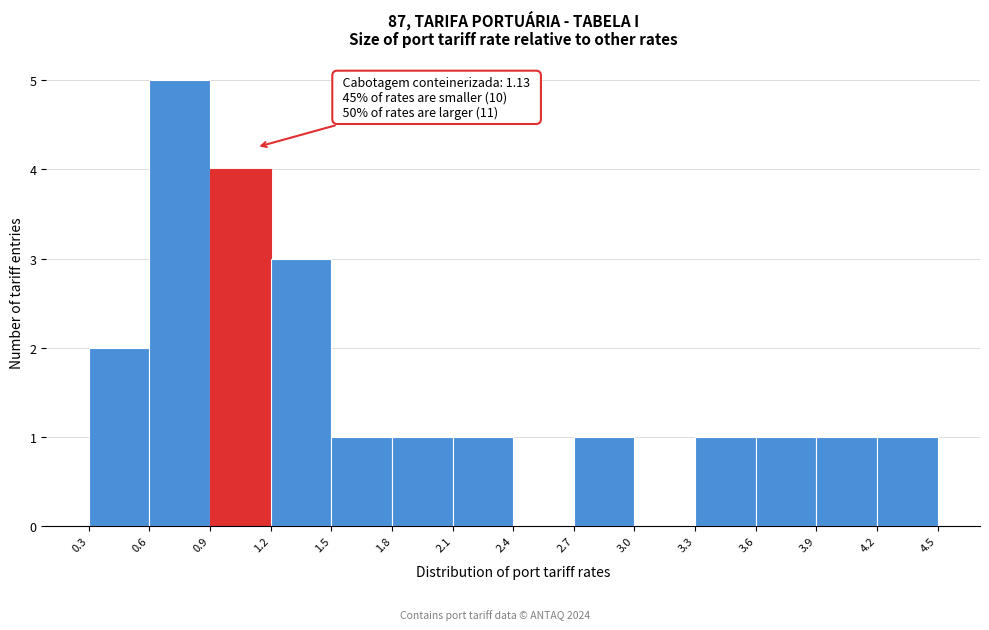

Which range on the x-axis has the tallest bar?

0.6 to 0.9